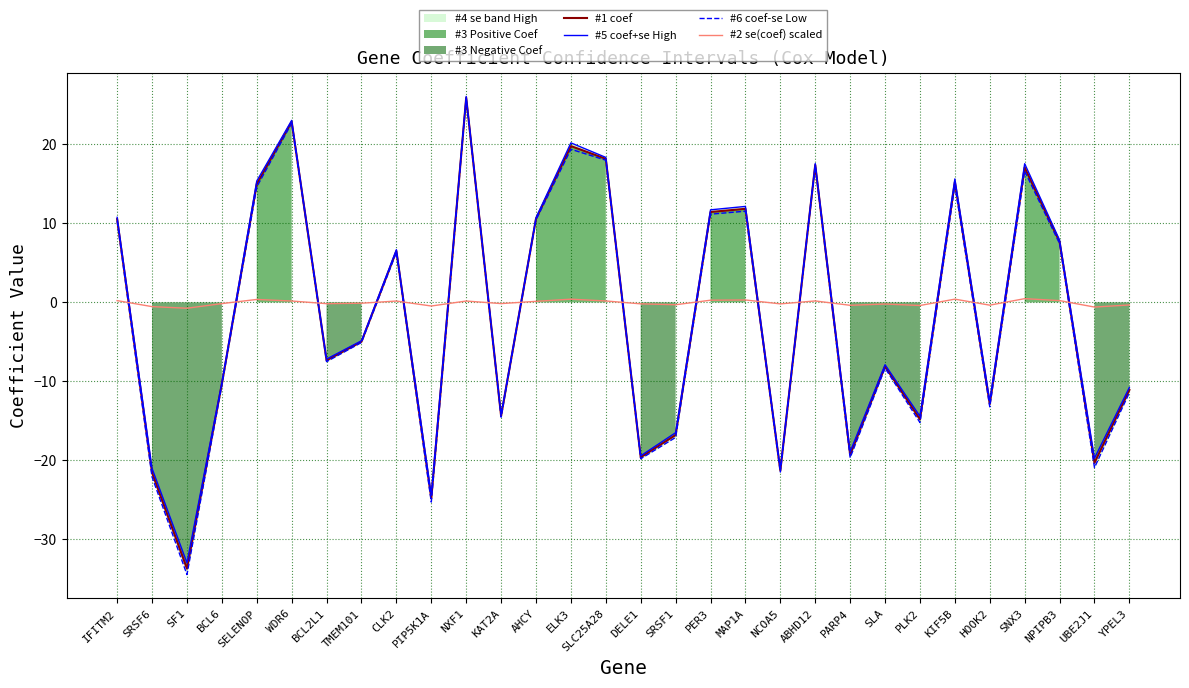

What is the average value of the #1 coef series?

-1.7